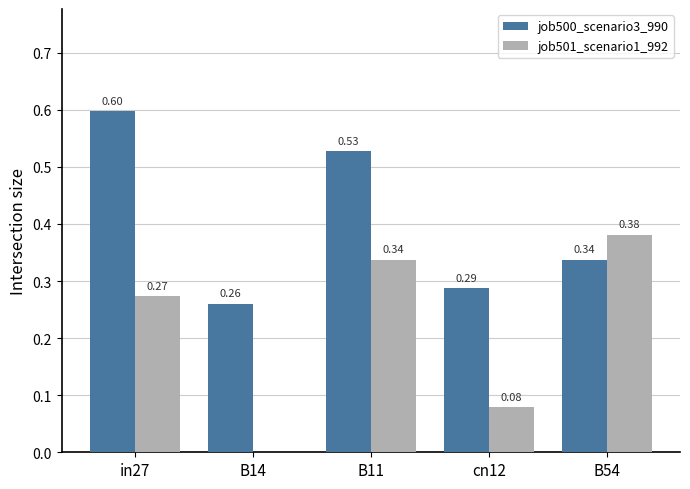

Is the value of job501_scenario1_992 at in27 greater than the value of job500_scenario3_990 at B14?

Yes